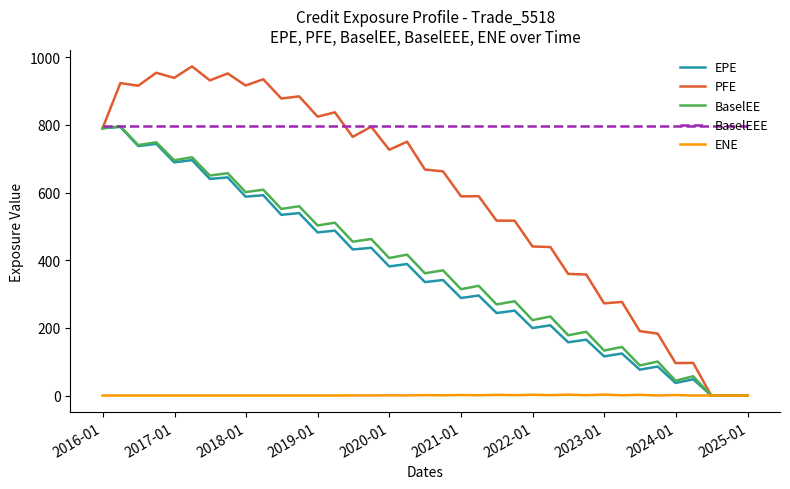

What is the greatest value displayed?

973.0